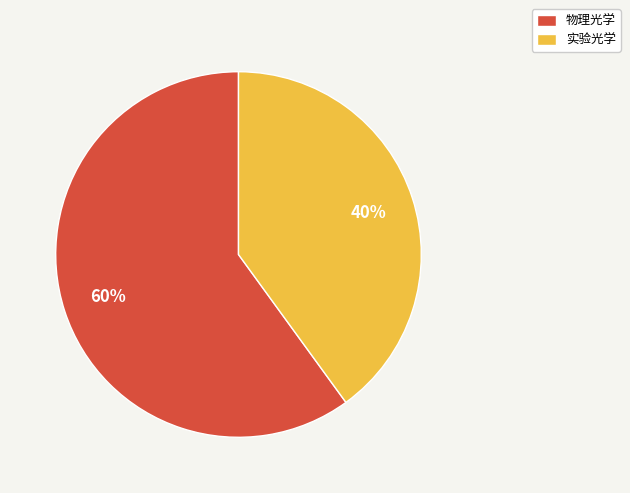

Rank the categories by value from highest to lowest.

物理光学, 实验光学